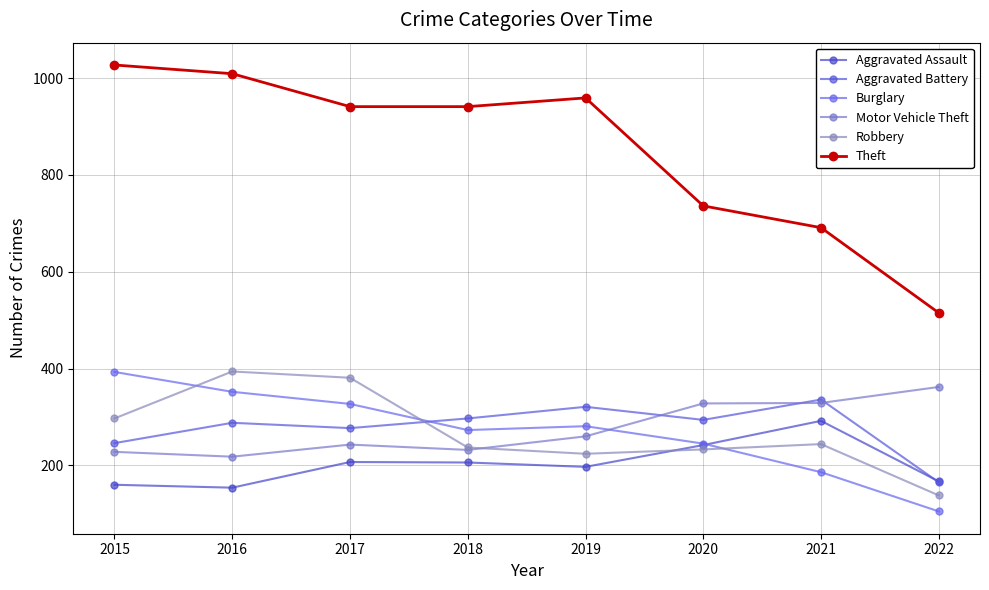

Rank the series by their maximum value, from lowest to highest.

Aggravated Assault, Aggravated Battery, Motor Vehicle Theft, Burglary, Robbery, Theft